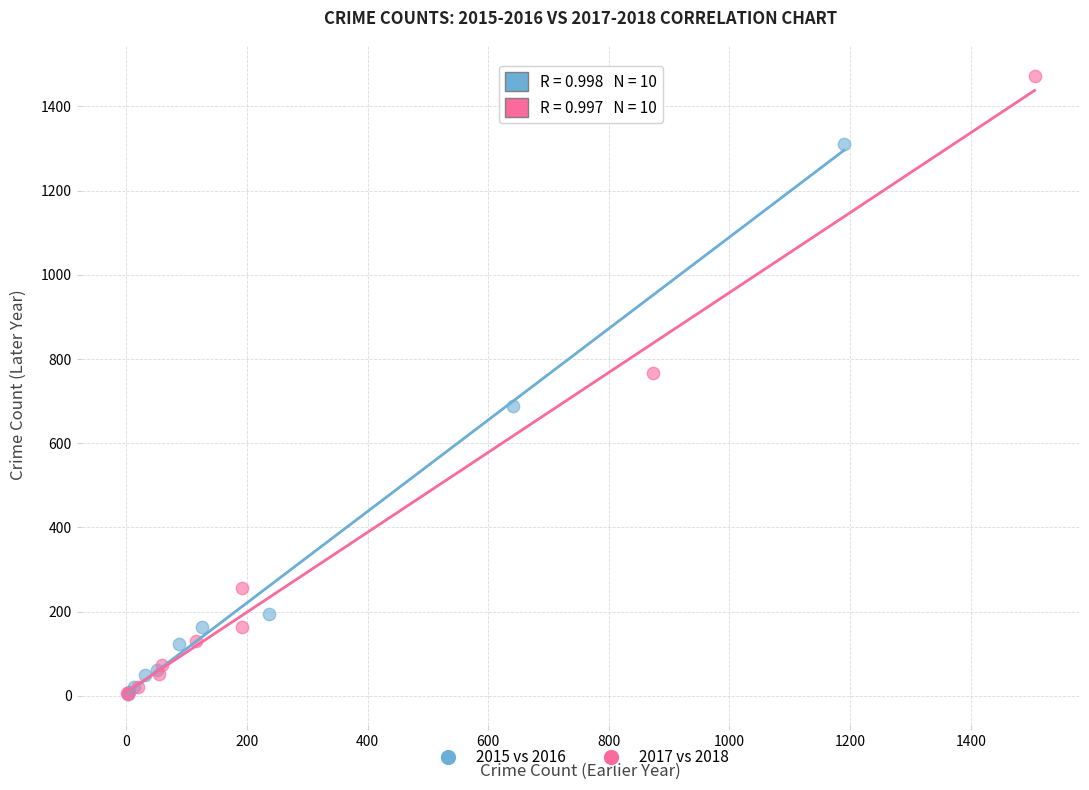

What are all the series names shown in the legend?

2015 vs 2016, 2017 vs 2018